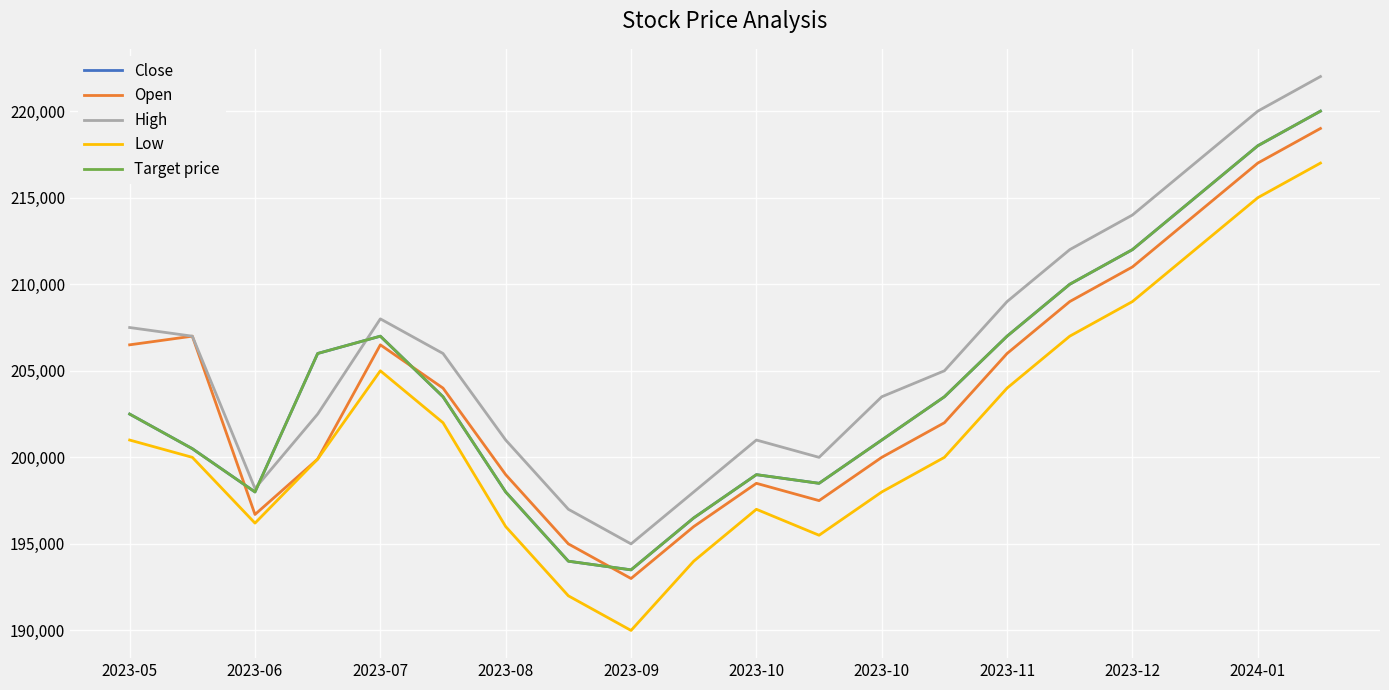

Does the chart have visible grid lines?

Yes